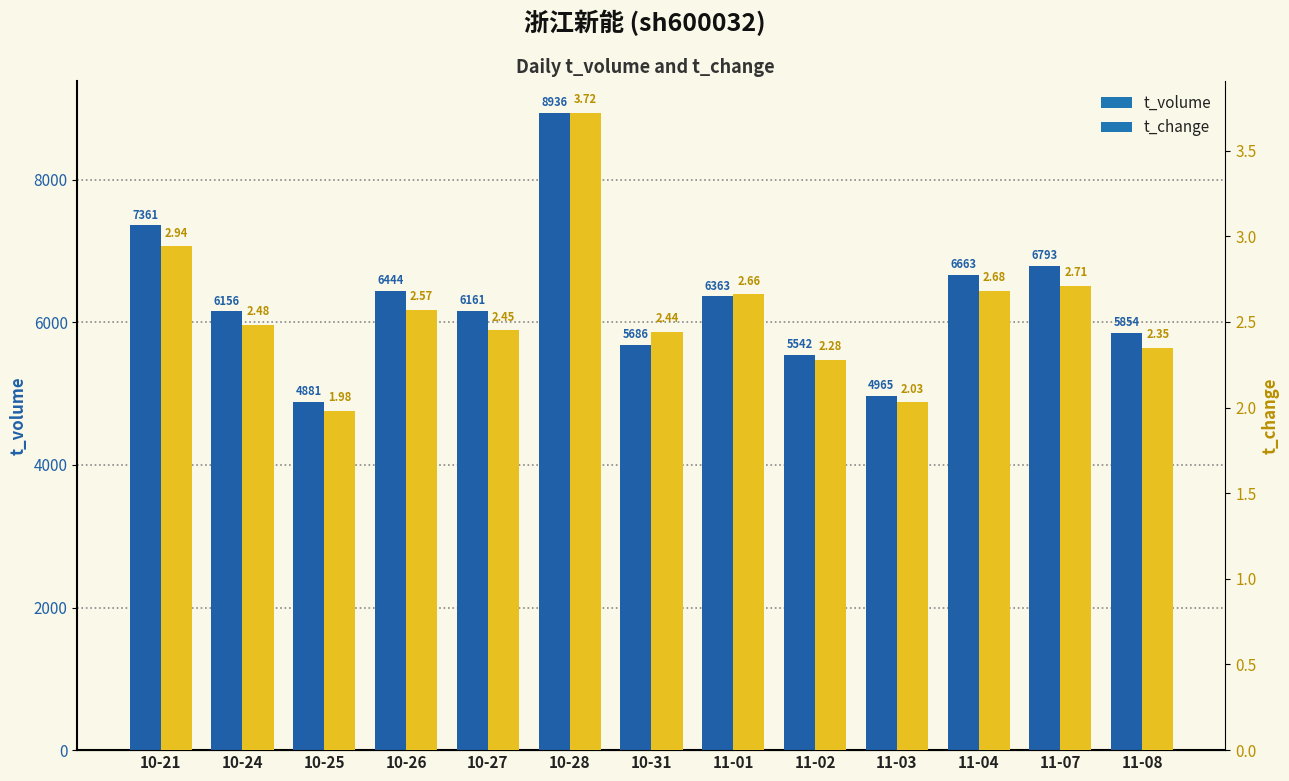

What is the difference between the t_change values at 10-25 and 10-24?

0.5